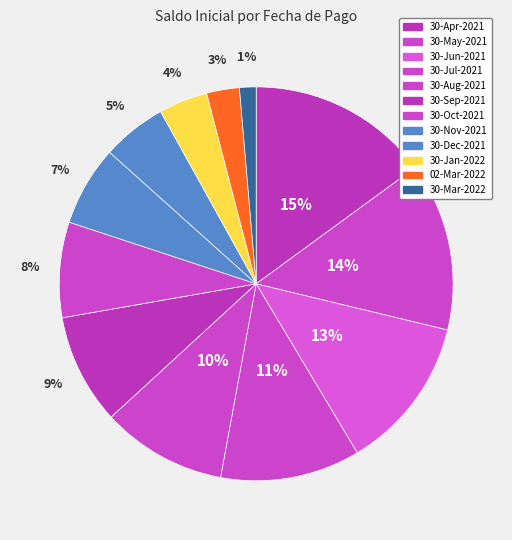

Combined, do 30-Mar-2022 and 02-Mar-2022 account for over 50%?

No